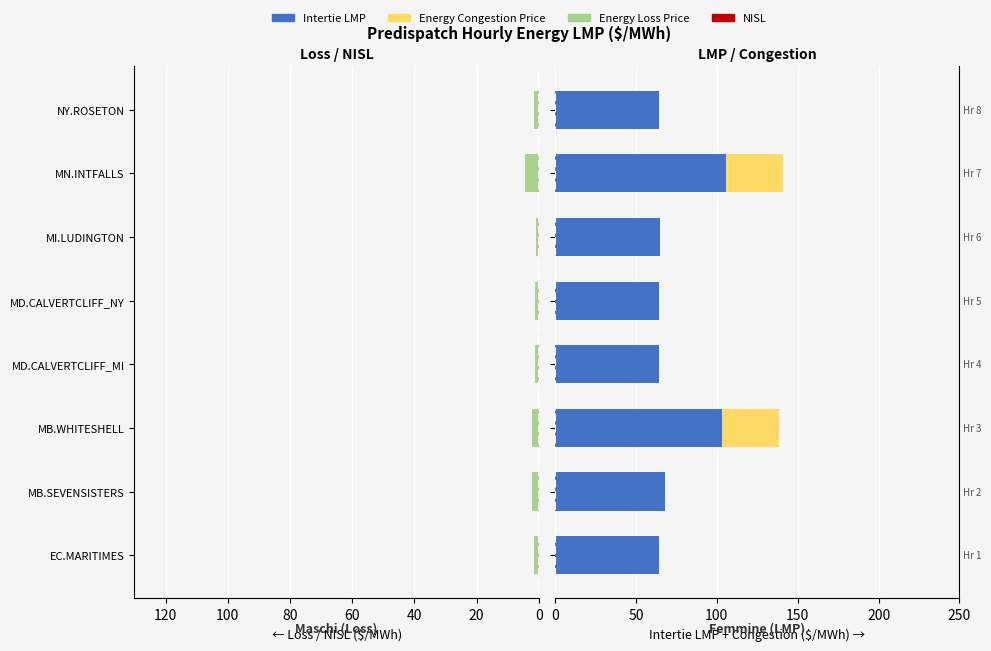

What is the sum of all Energy Loss Price values?

15.0